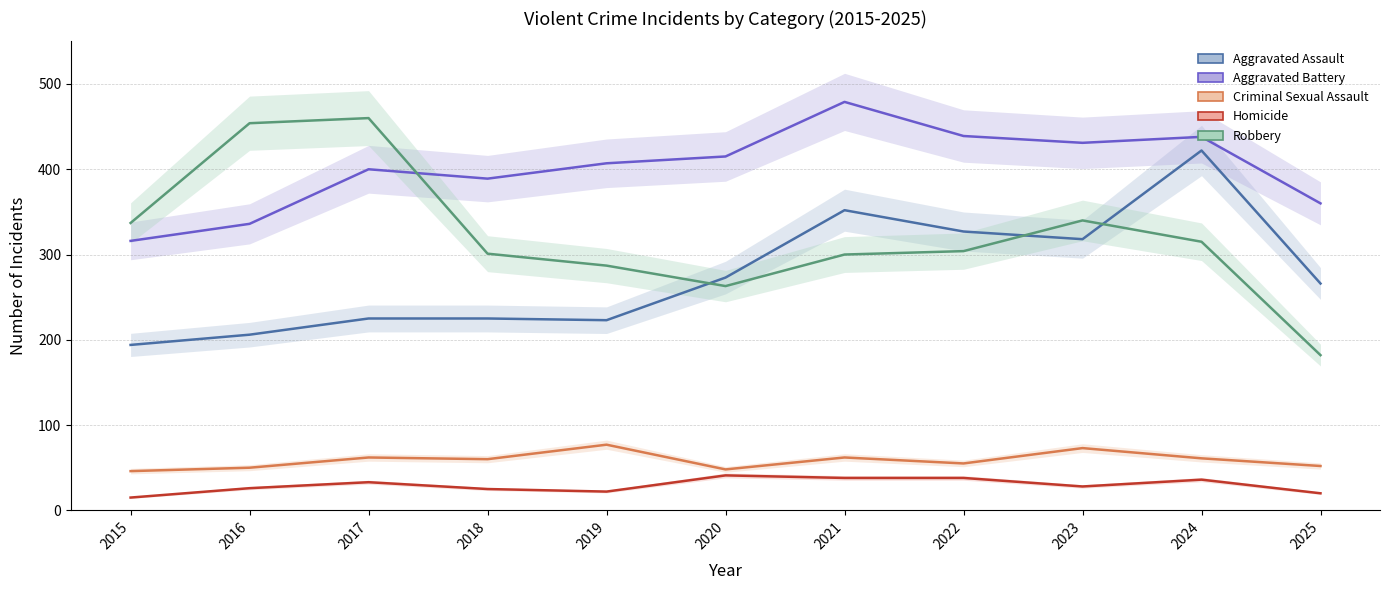

True or false: Aggravated Assault and Criminal Sexual Assault intersect in this chart.

False